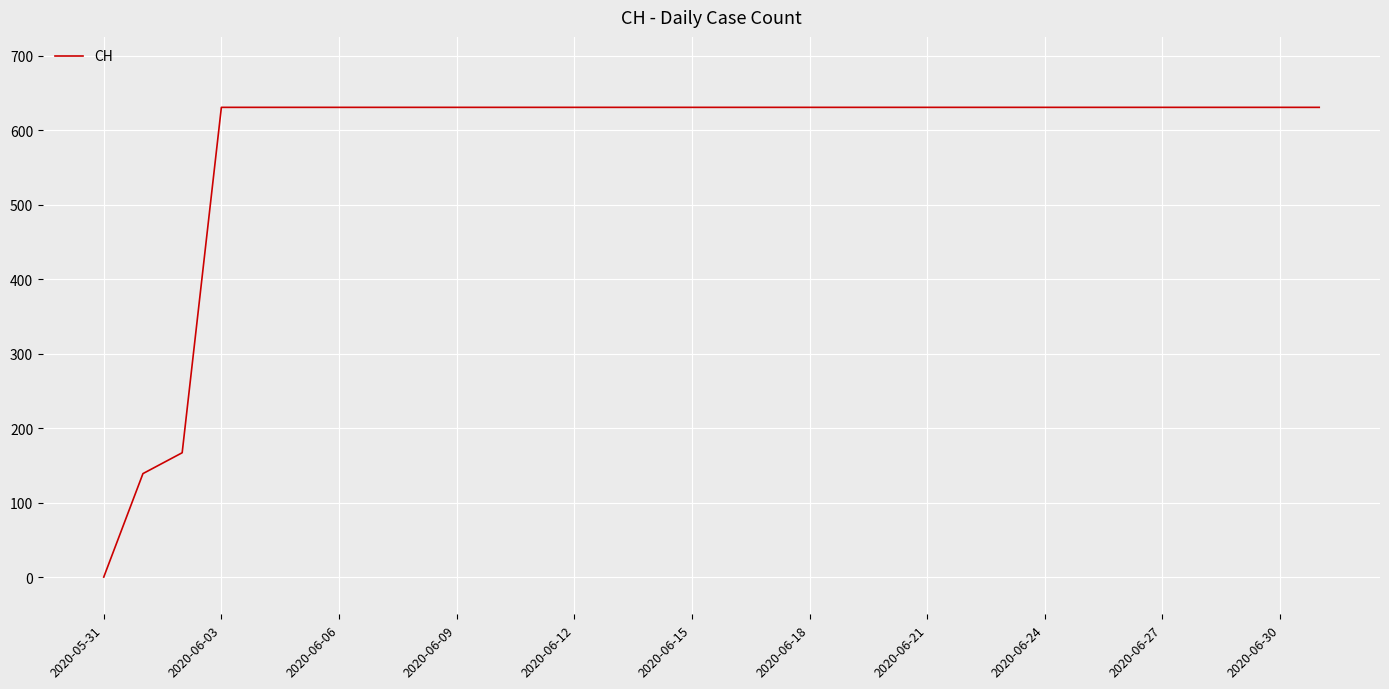

What is the difference between the maximum and minimum values?

631